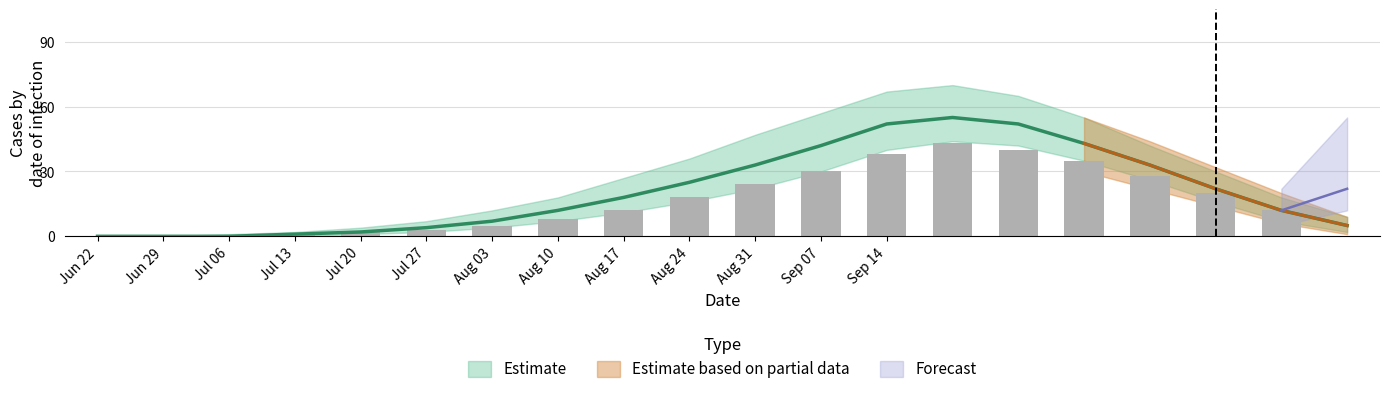

What is the label of the 2nd bar from the left?

Jun 29